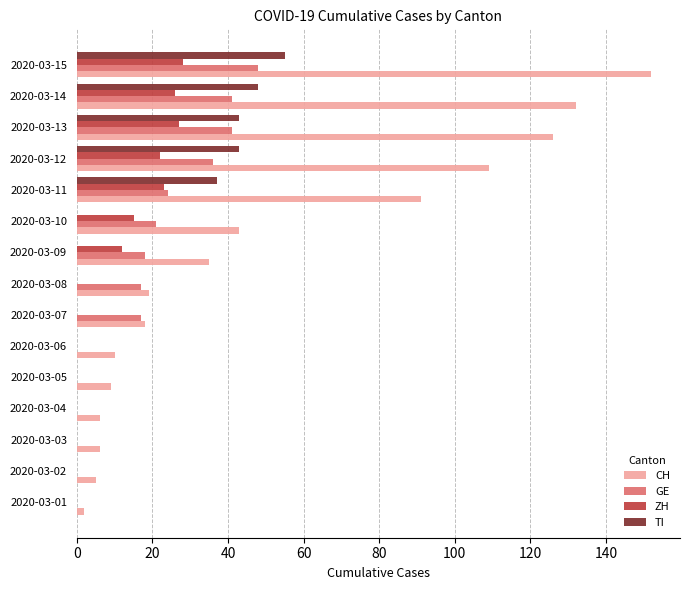

The value of ZH at 2020-03-11 is 35. True or false?

False